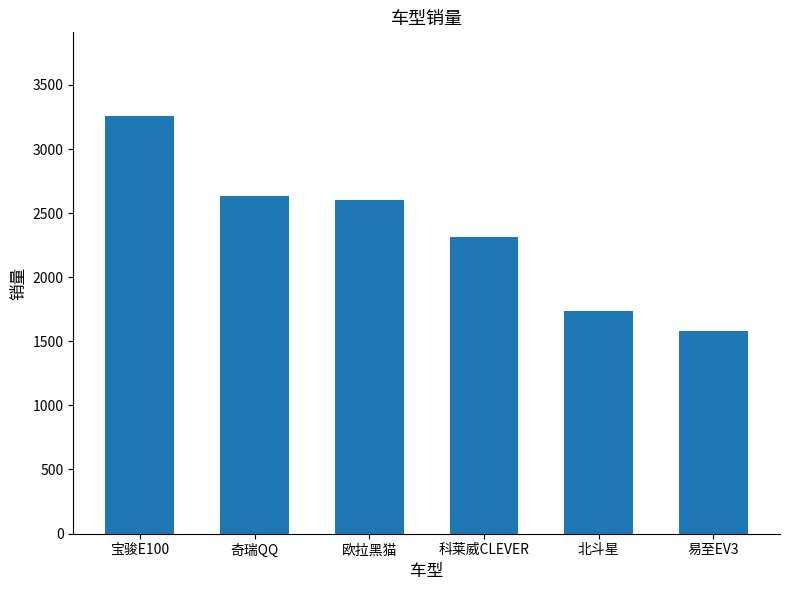

Reading right to left, extract all data points from this chart.

易至EV3=1580	北斗星=1733	科莱威CLEVER=2316	欧拉黑猫=2601	奇瑞QQ=2632	宝骏E100=3259